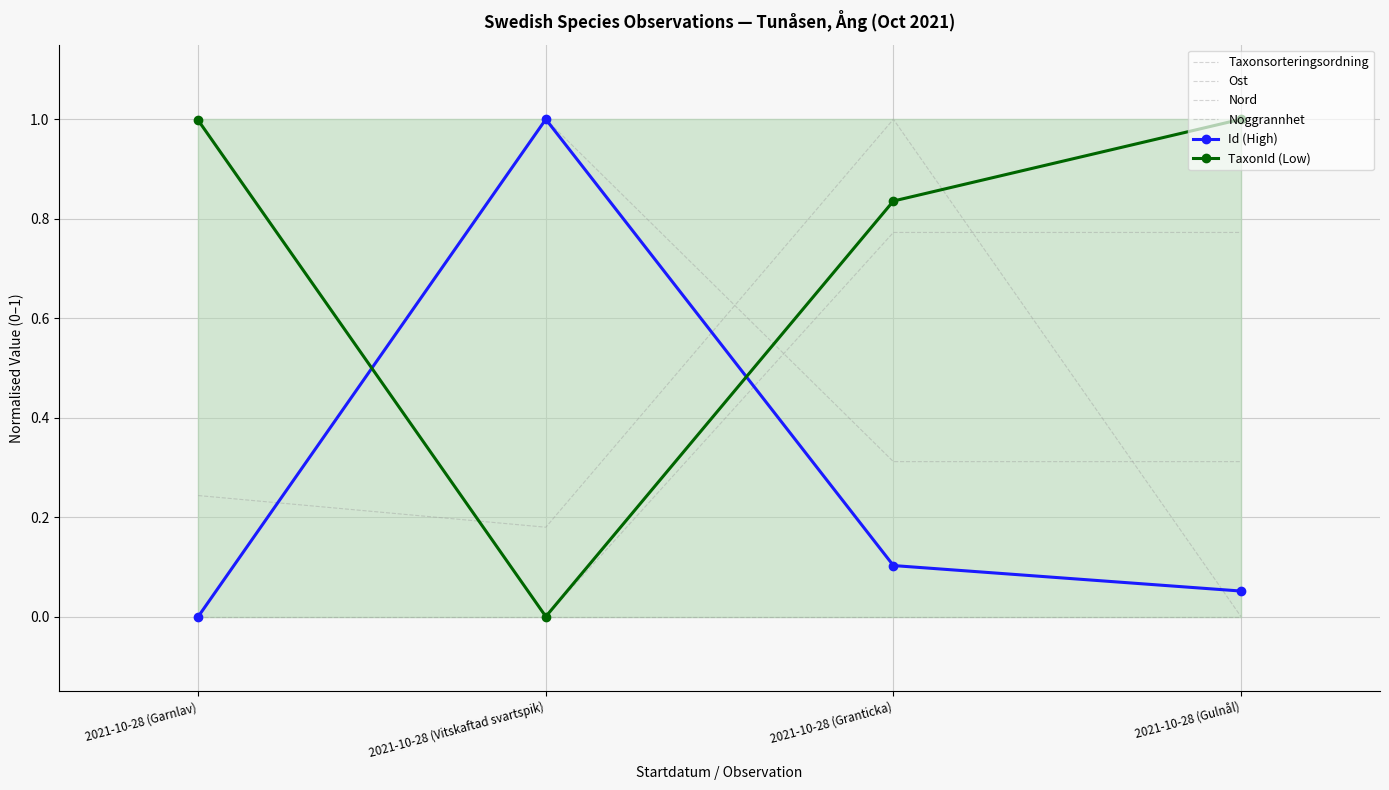

What position from the right is 2021-10-28 (Gulnål)?

1